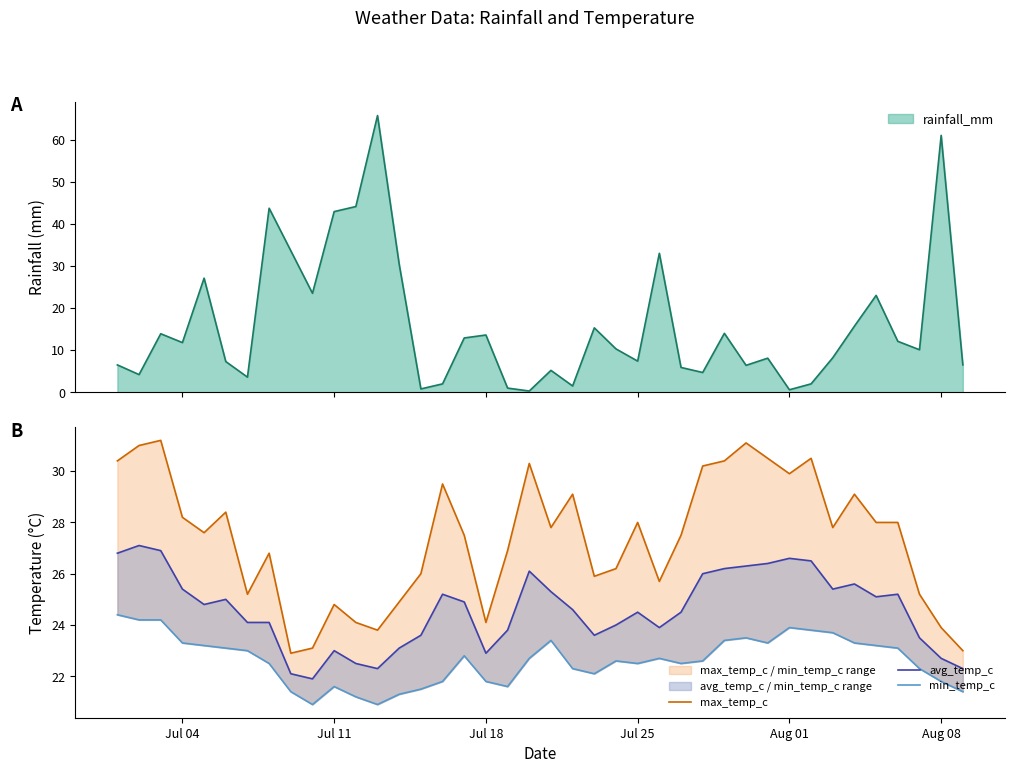

Reading left to right, list all the values displayed in this chart.

max_temp_c: 30.4	31.0	31.2	28.2	27.6	28.4	25.2	26.8	22.9	23.1	24.8	24.1	23.8	24.9	26.0	29.5	27.5	24.1	26.9	30.3	27.8	29.1	25.9	26.2	28.0	25.7	27.5	30.2	30.4	31.1	30.5	29.9	30.5	27.8	29.1	28.0	28.0	25.2	23.9	23.0
avg_temp_c: 26.8	27.1	26.9	25.4	24.8	25.0	24.1	24.1	22.1	21.9	23.0	22.5	22.3	23.1	23.6	25.2	24.9	22.9	23.8	26.1	25.3	24.6	23.6	24.0	24.5	23.9	24.5	26.0	26.2	26.3	26.4	26.6	26.5	25.4	25.6	25.1	25.2	23.5	22.7	22.3
min_temp_c: 24.4	24.2	24.2	23.3	23.2	23.1	23.0	22.5	21.4	20.9	21.6	21.2	20.9	21.3	21.5	21.8	22.8	21.8	21.6	22.7	23.4	22.3	22.1	22.6	22.5	22.7	22.5	22.6	23.4	23.5	23.3	23.9	23.8	23.7	23.3	23.2	23.1	22.3	21.8	21.4